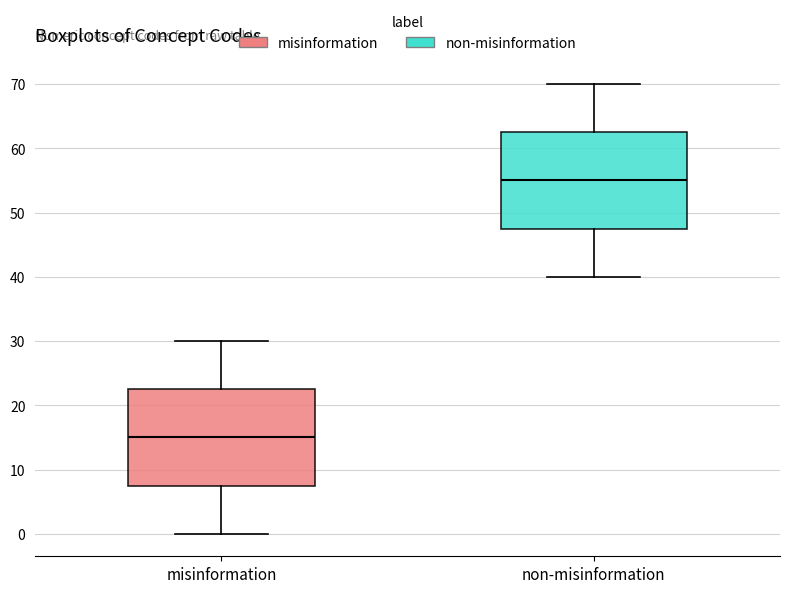

Where does the median line of the box for non-misinformation sit on the y-axis? The values are not printed on the chart, so give them approximately, as read against the axis.

55